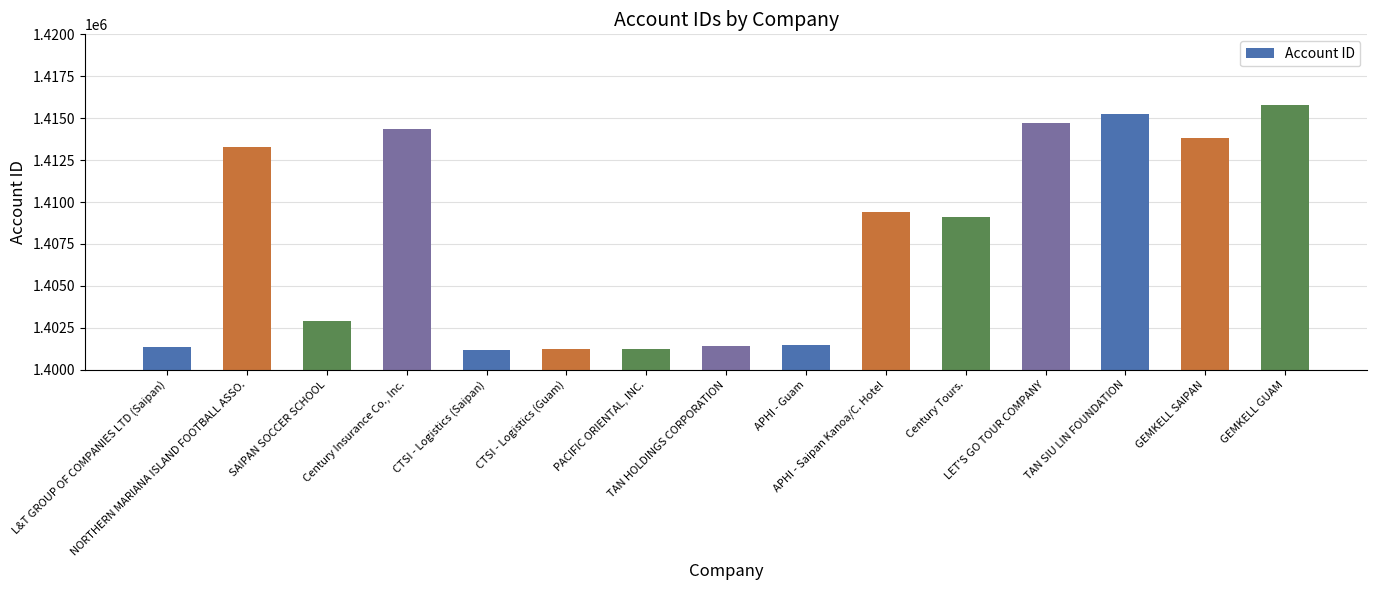

What is the difference between the values at Century Insurance Co., Inc. and APHI - Guam?

12869